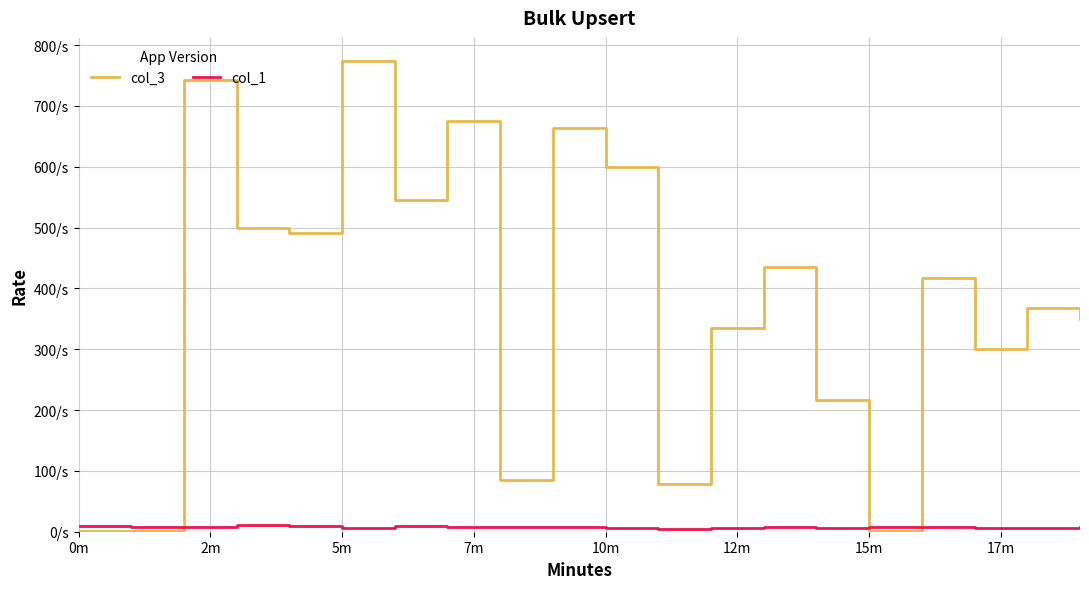

Which category has the highest value across all series?

5m